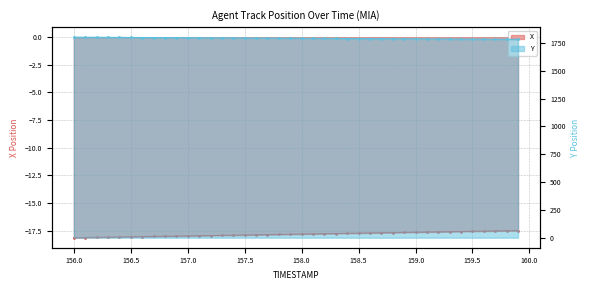

At which category is the sum across all series the highest?

156.0